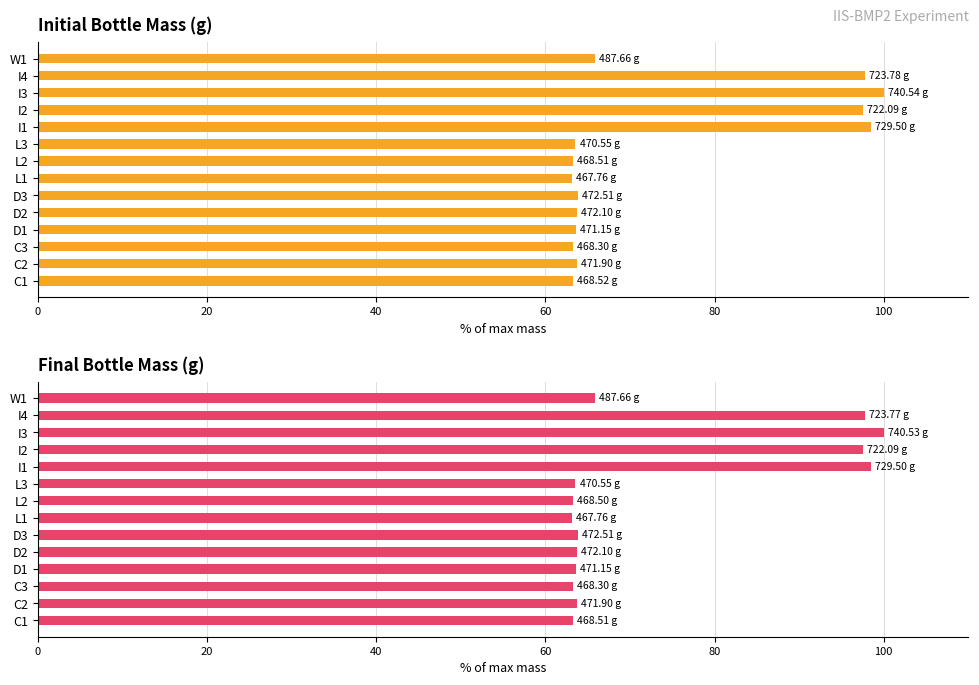

Is the value of Final bottle mass (g) at L1 greater than the value of Initial bottle mass (g) at C2?

No